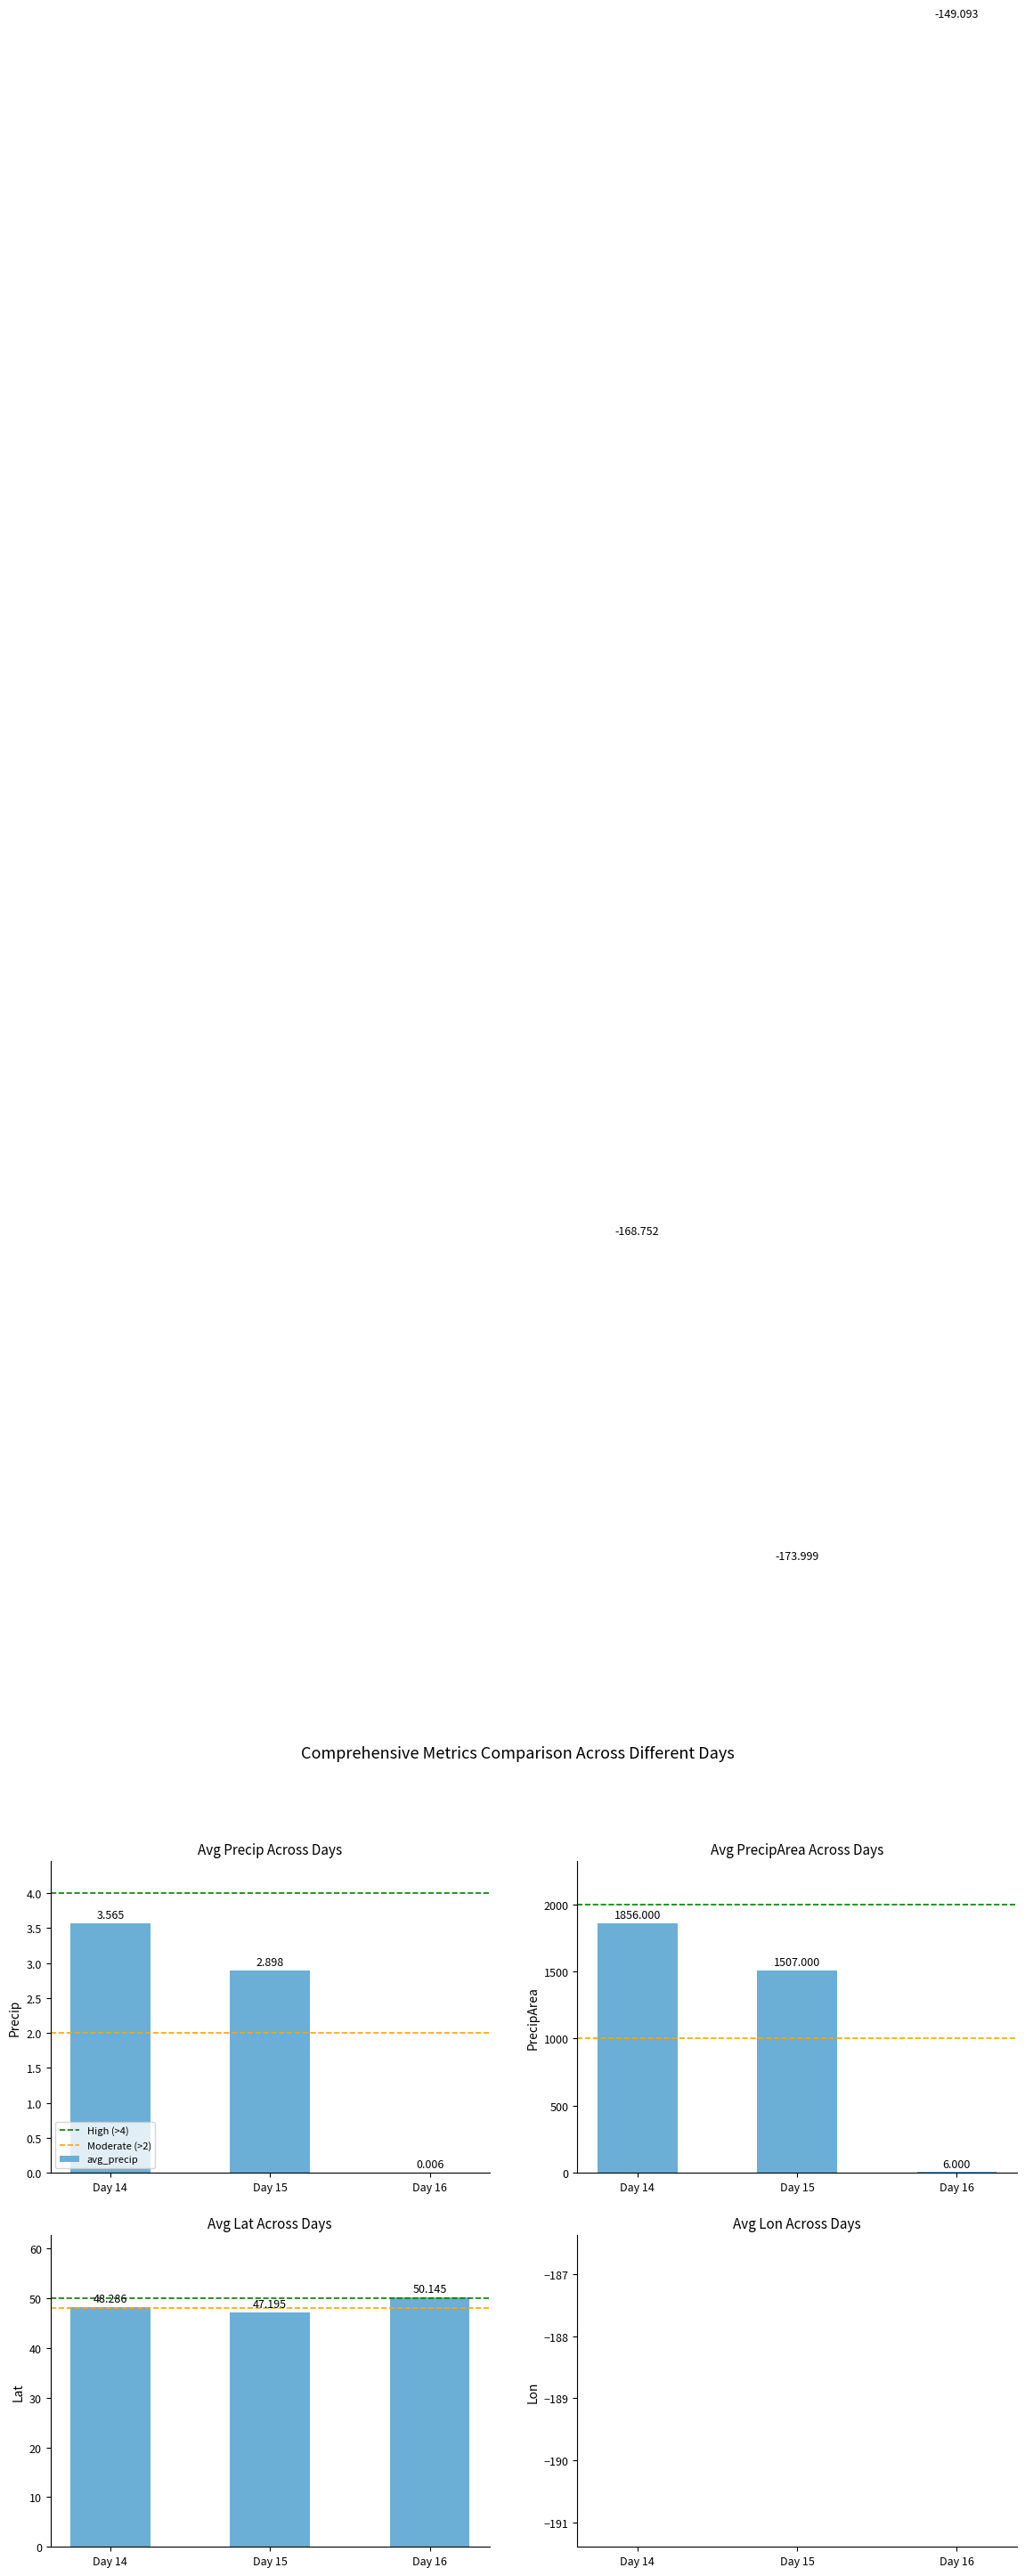

Reading left to right, extract all data points from this chart.

avg_precip: Day 14=3.6	Day 15=2.9	Day 16=0.0
avg_precipArea: Day 14=1856.0	Day 15=1507.0	Day 16=6.0
avg_lat: Day 14=48.3	Day 15=47.2	Day 16=50.1
avg_lon: Day 14=-168.8	Day 15=-174.0	Day 16=-149.1